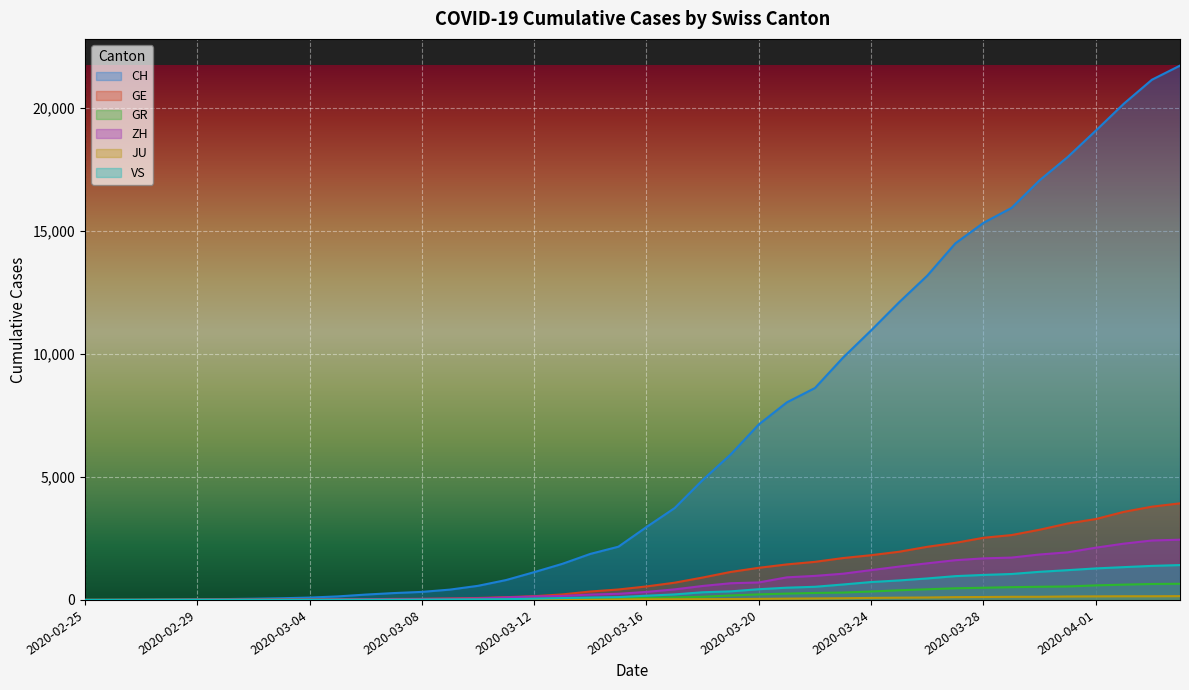

Reading left to right, list all the values displayed in this chart.

CH: 0	4	8	19	29	35	49	68	96	143	218	279	327	420	574	809	1130	1467	1872	2165	2965	3734	4877	5917	7138	8035	8618	9854	10961	12108	13188	14501	15334	15941	17065	18010	19082	20180	21154	21728
GE: 0	1	1	4	8	9	10	13	15	20	29	42	44	59	79	112	153	224	343	425	549	701	911	1139	1307	1445	1549	1703	1820	1960	2161	2322	2527	2638	2855	3109	3289	3582	3793	3928
GR: 0	2	2	6	6	6	9	9	12	14	16	17	18	18	22	31	43	53	56	71	84	101	128	182	226	258	284	300	343	393	433	474	495	519	535	547	592	622	649	657
ZH: 0	0	2	2	6	7	10	13	15	23	29	34	40	49	62	101	140	163	218	250	326	429	568	679	711	919	978	1067	1213	1357	1489	1616	1690	1722	1848	1936	2125	2289	2417	2450
JU: 0	0	1	1	1	1	1	2	2	4	4	5	5	7	7	7	12	17	18	19	25	29	32	36	44	54	61	69	82	92	100	114	119	127	128	140	145	149	149	154
VS: 0	0	0	1	1	2	3	3	4	5	6	7	12	17	22	30	53	76	98	115	172	225	312	349	436	498	535	628	728	793	874	968	1017	1055	1144	1211	1282	1334	1385	1418